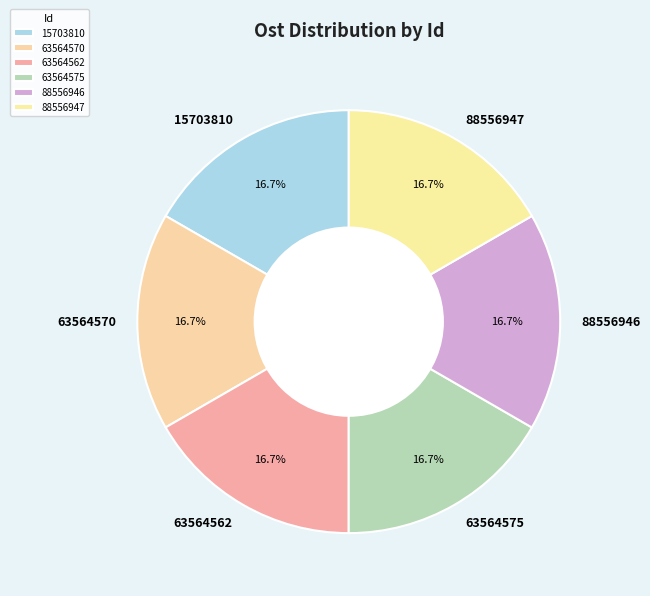

Combined, what portion of the pie is 15703810 and 88556947?

33.3%